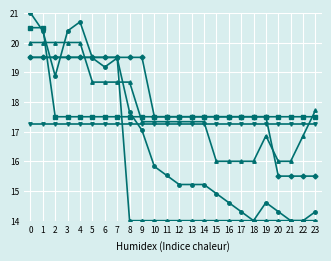

What is the total value across all series at 3?

114.1